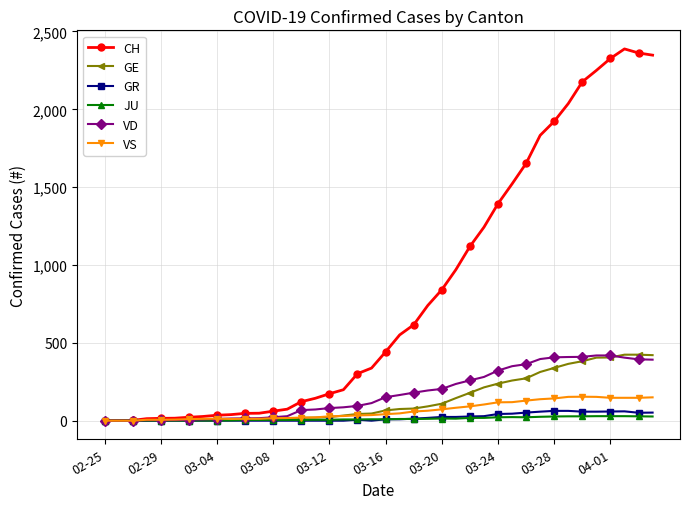

At how many categories does at least one series exceed 2134?

6